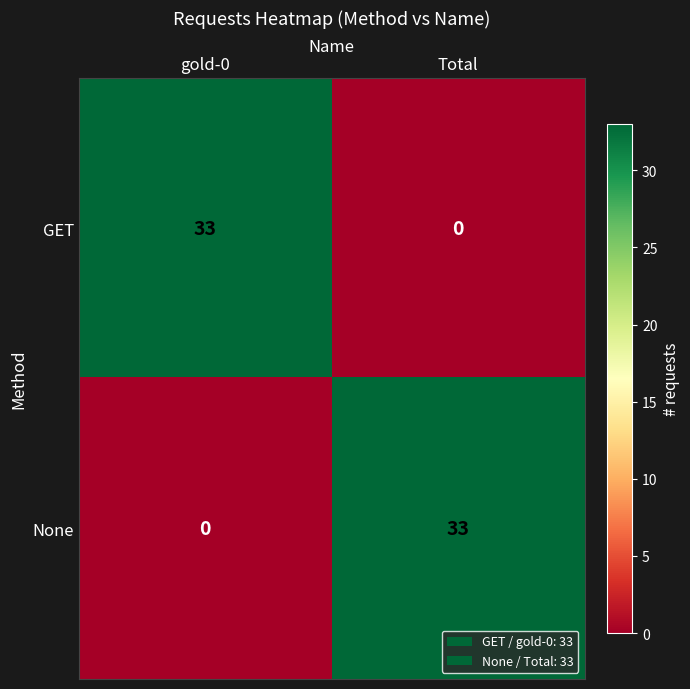

What is the sum of all GET values?

33